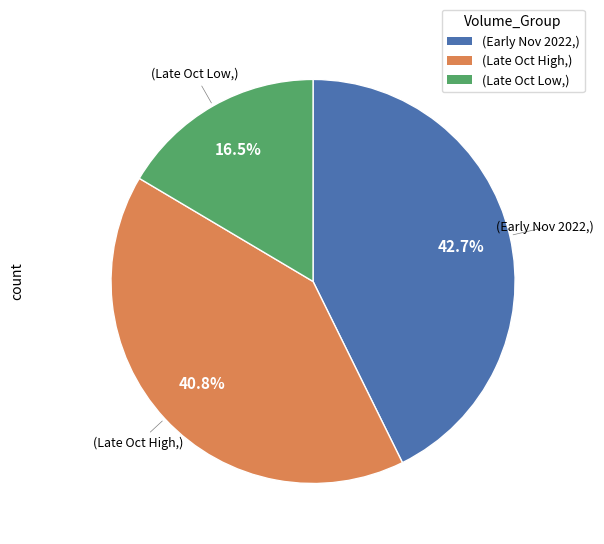

Is there any slice that represents more than half of the pie?

No